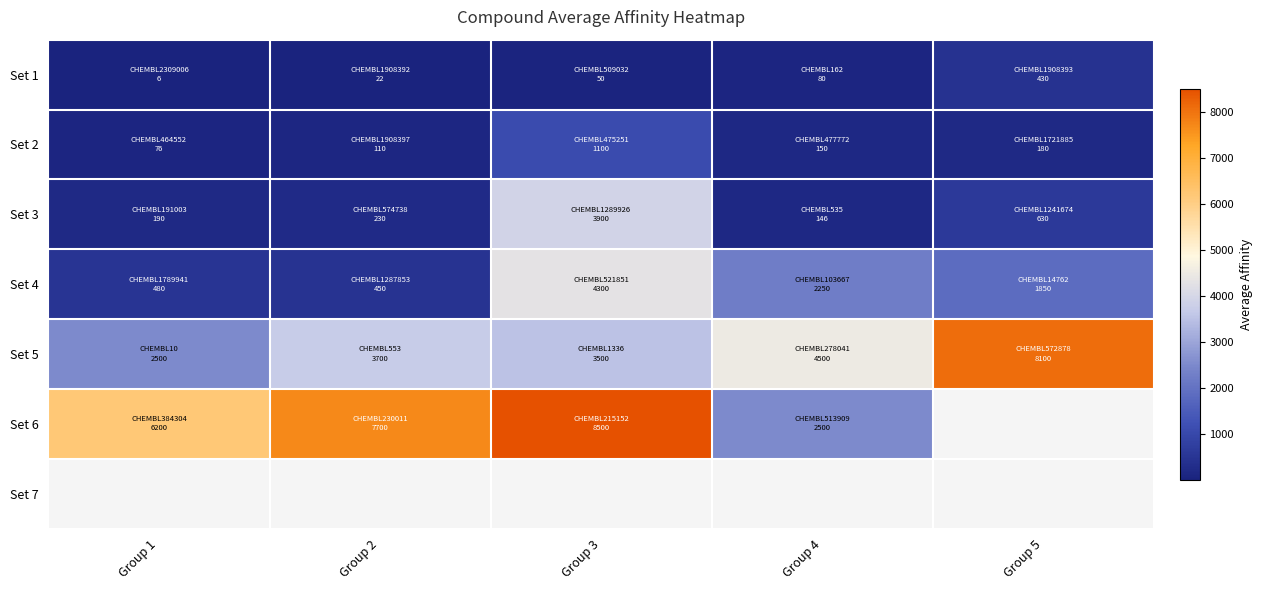

How many data points does each series have?

5